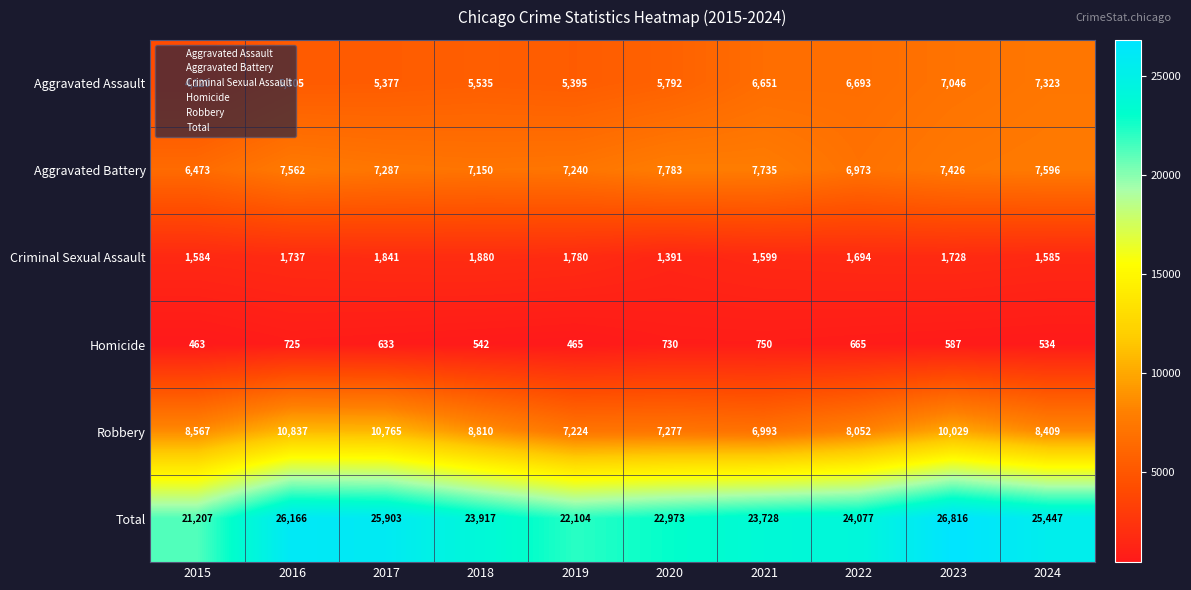

What is the total value across all series at 2016?

52332